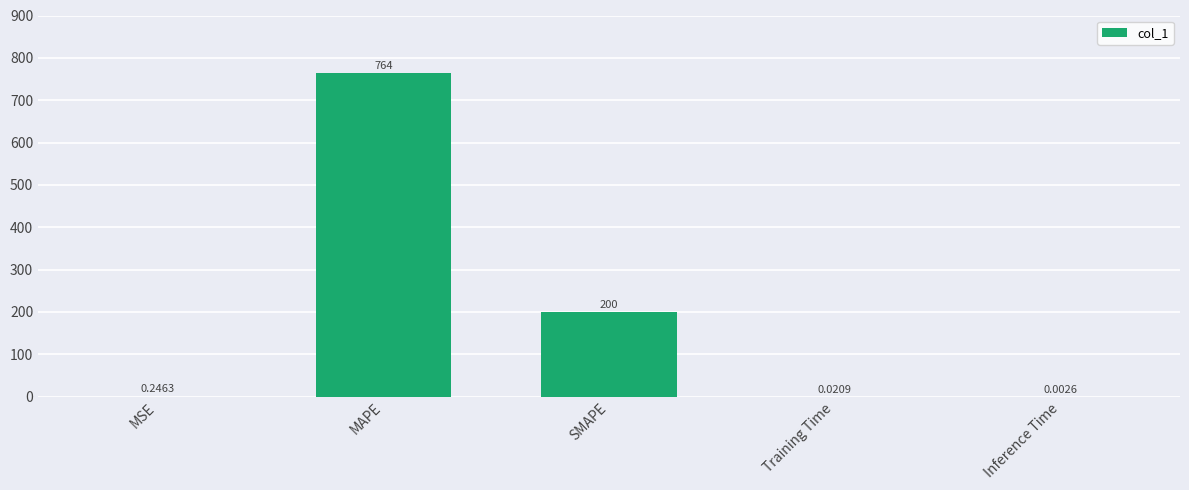

Which label corresponds to the largest value in the chart?

MAPE